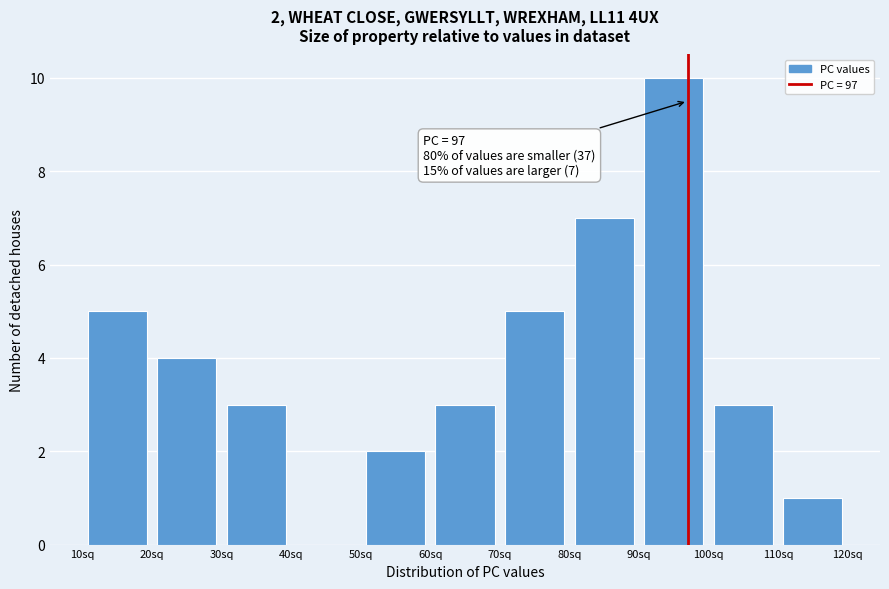

Over which range of the x-axis is the bar tallest?

90 to 100